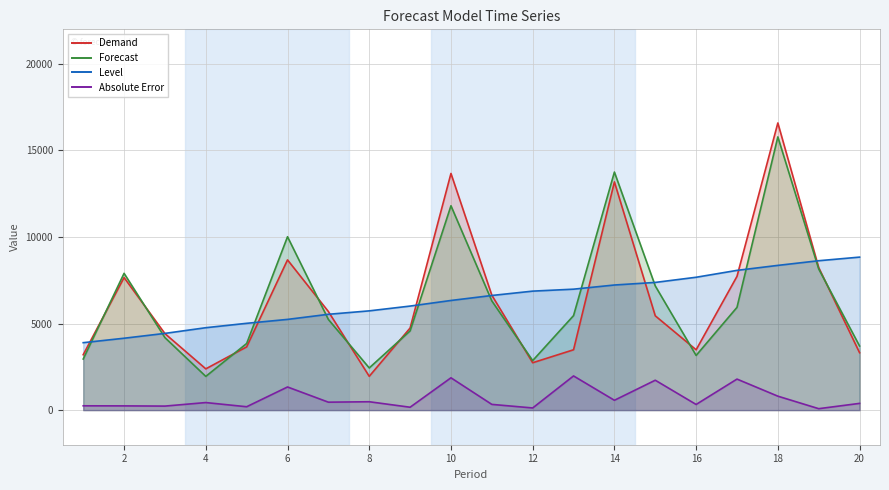

True or false: Absolute Error and Forecast cross at least once.

False